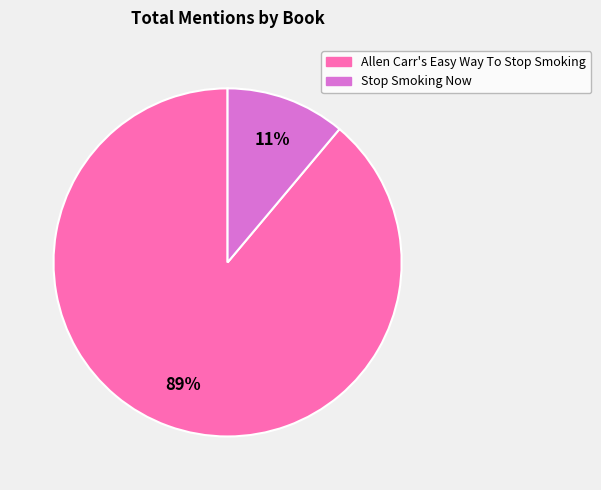

To the nearest percent, what is the combined percentage of Allen Carr's Easy Way To Stop Smoking and Stop Smoking Now?

100%